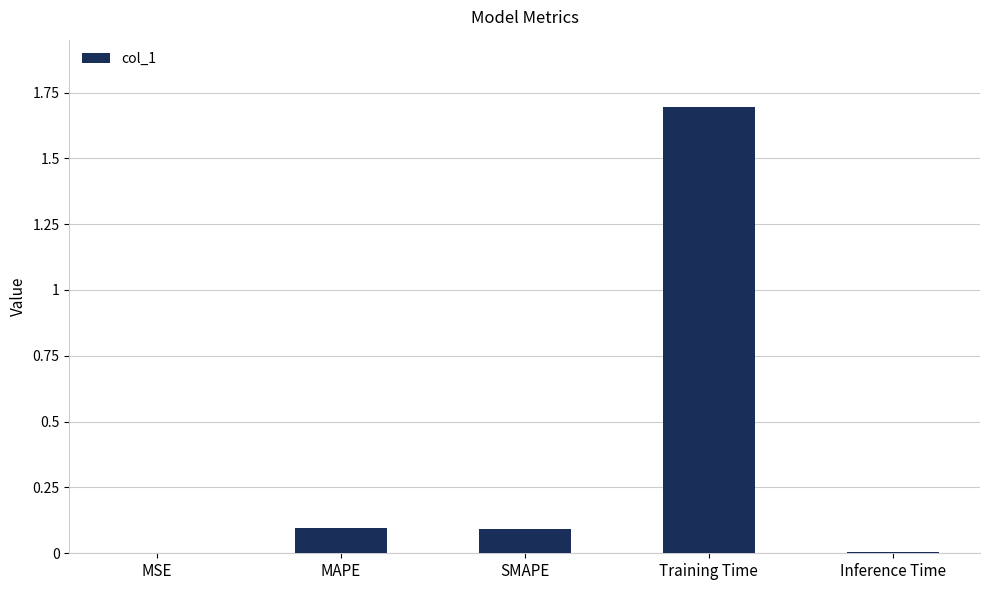

Is it true that the value at MAPE is 0.1?

True